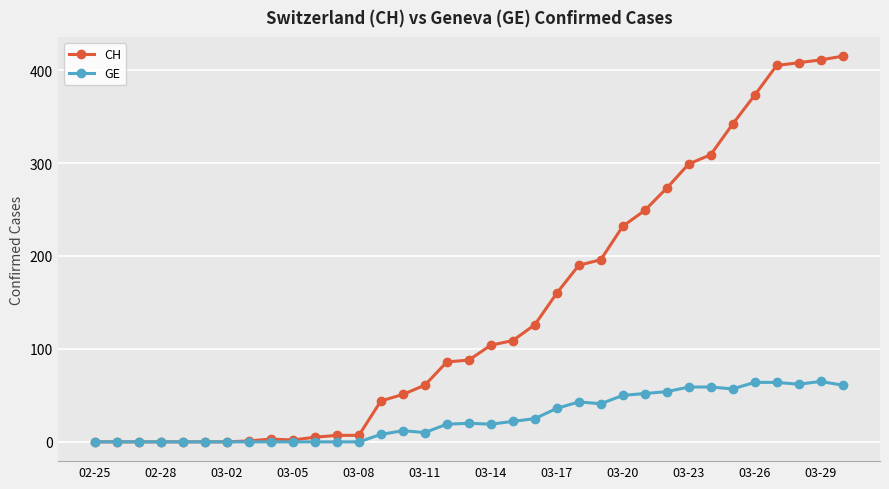

Which series has the largest total across all categories?

CH